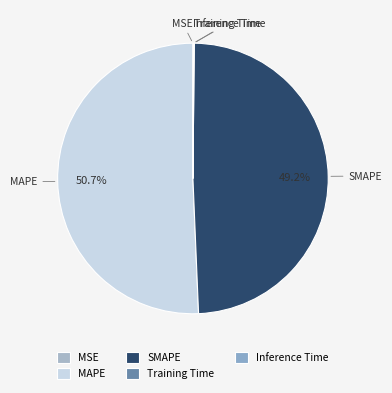

What portion of the pie excludes SMAPE?

50.8%